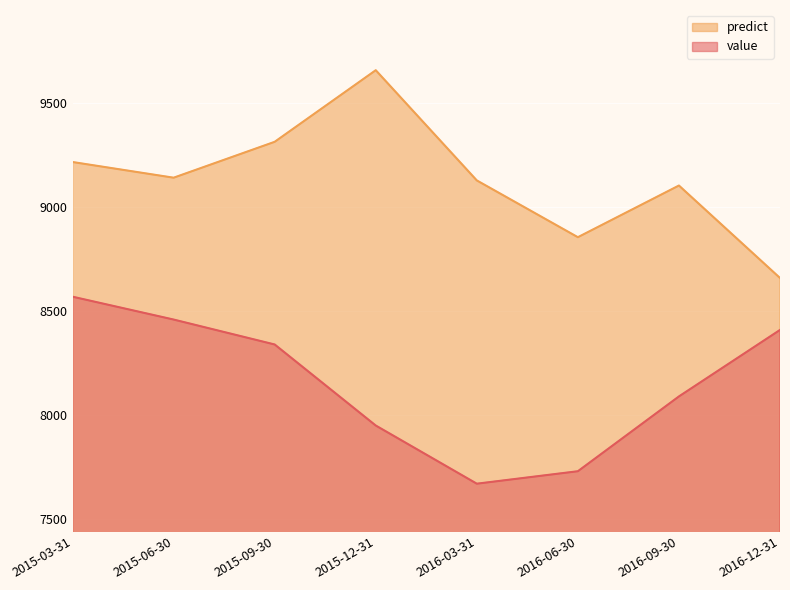

Which series has the largest total across all categories?

predict